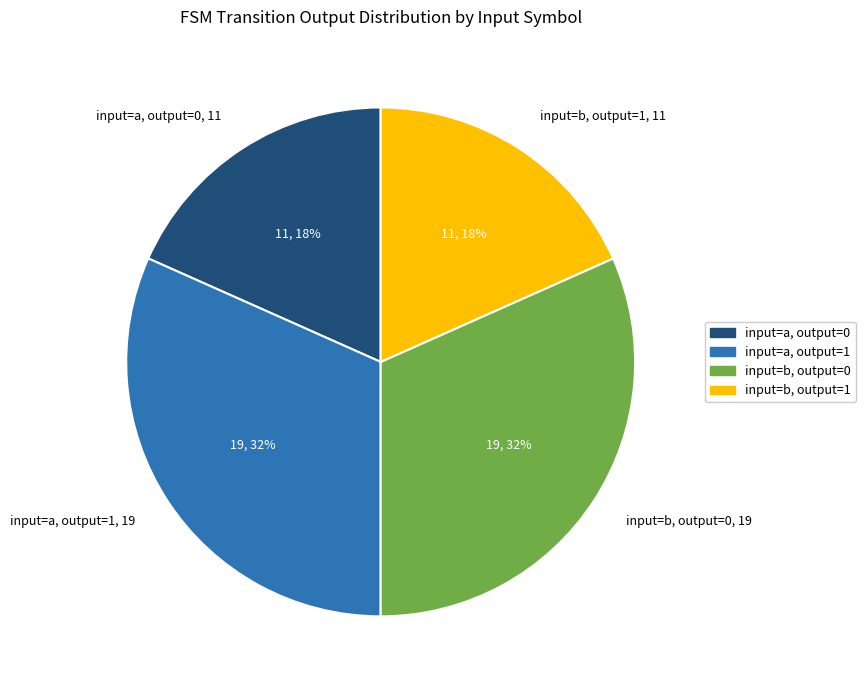

Is there any slice that represents more than half of the pie?

No